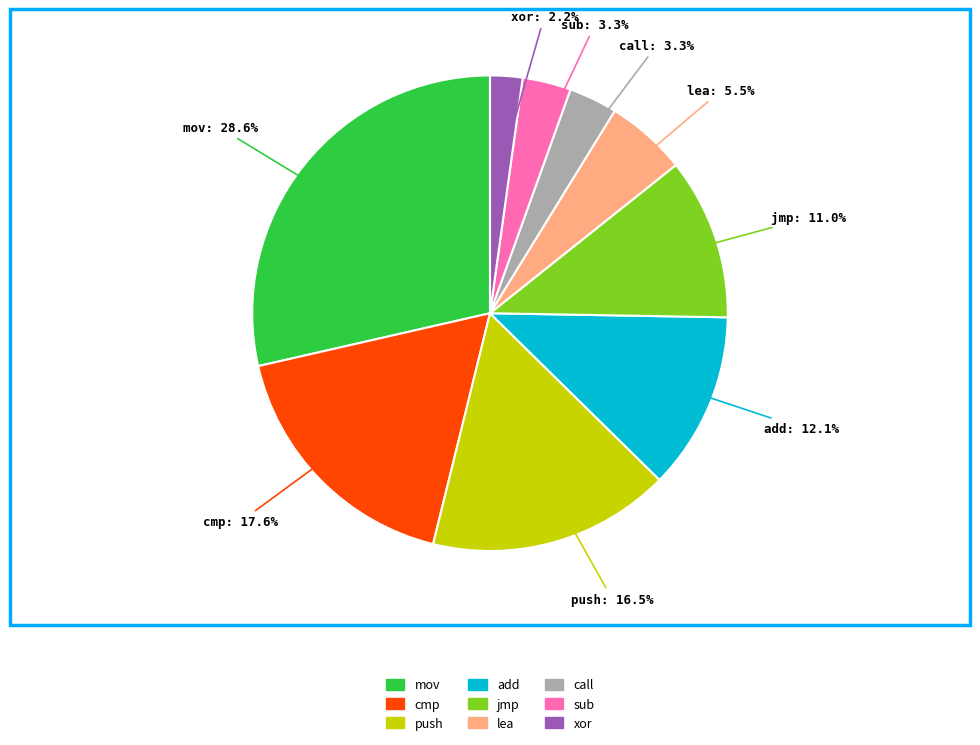

Is the sum of jmp and cmp greater than half?

No